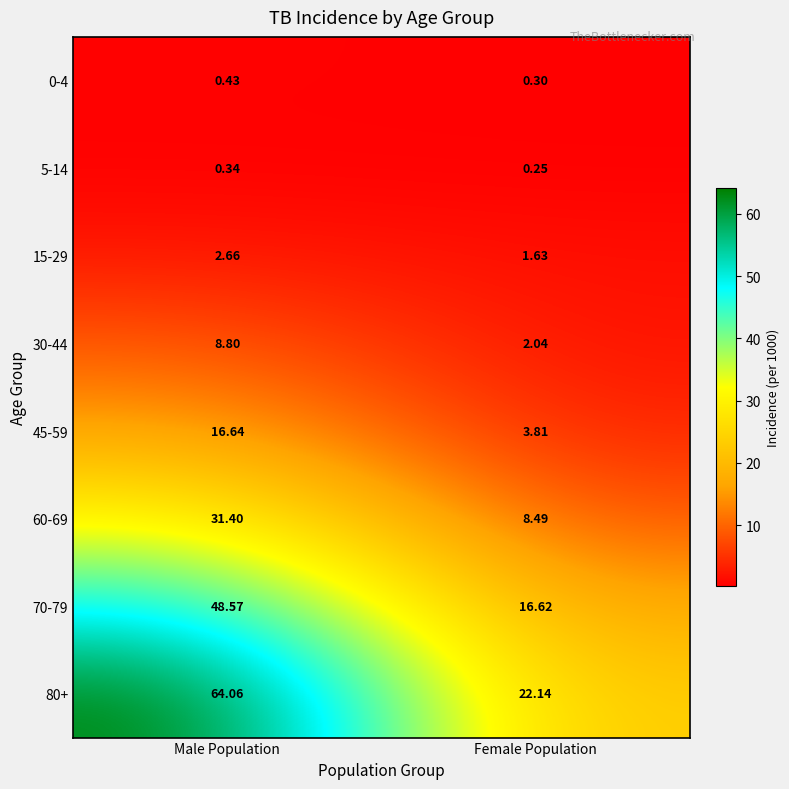

At which category does the chart reach its minimum across all series?

Female Population